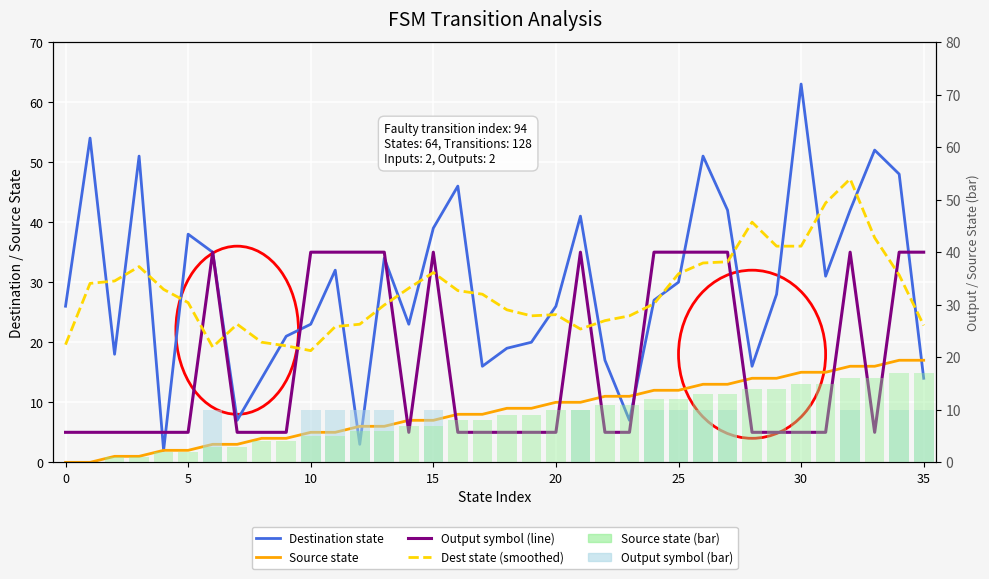

How many series are shown in this chart?

6